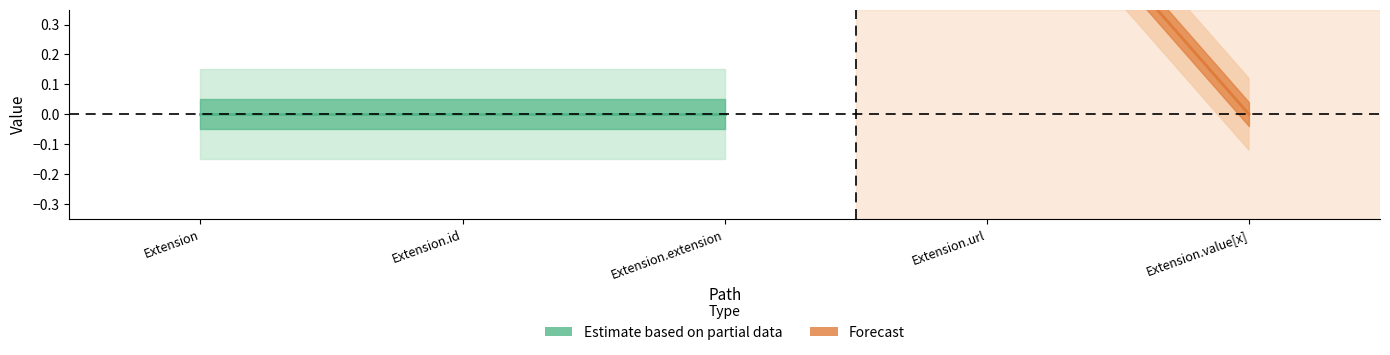

True or false: Min has more than 1 interior local peaks.

False